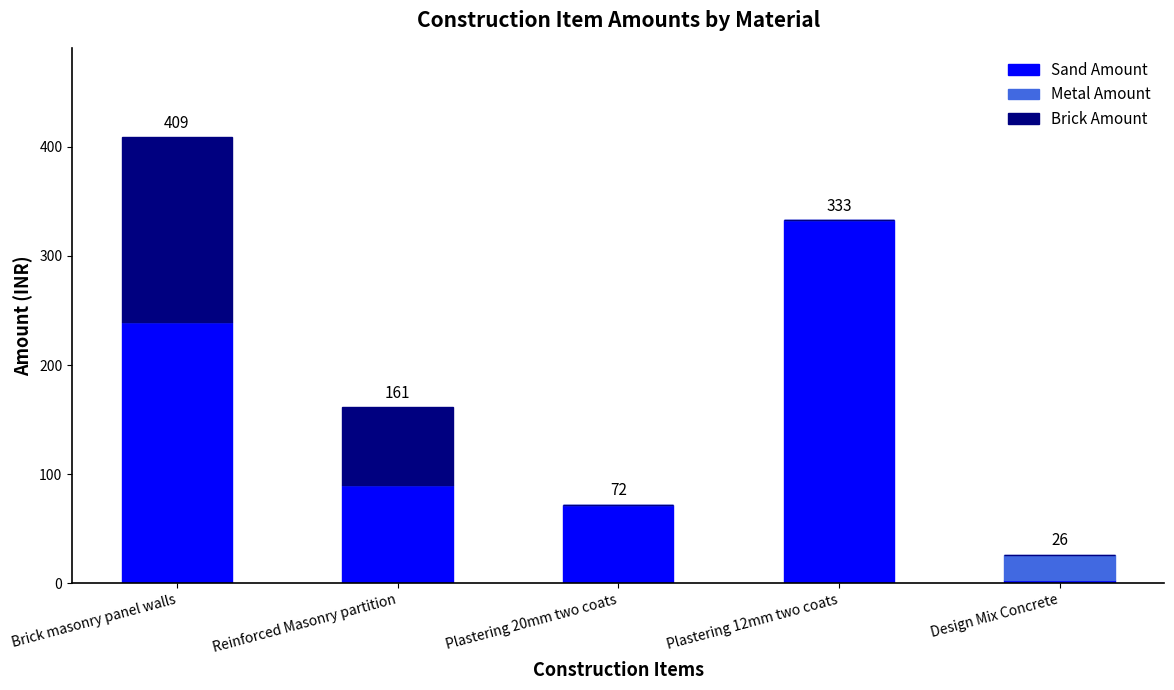

At which category is the sum across all series the highest?

Brick masonry panel walls